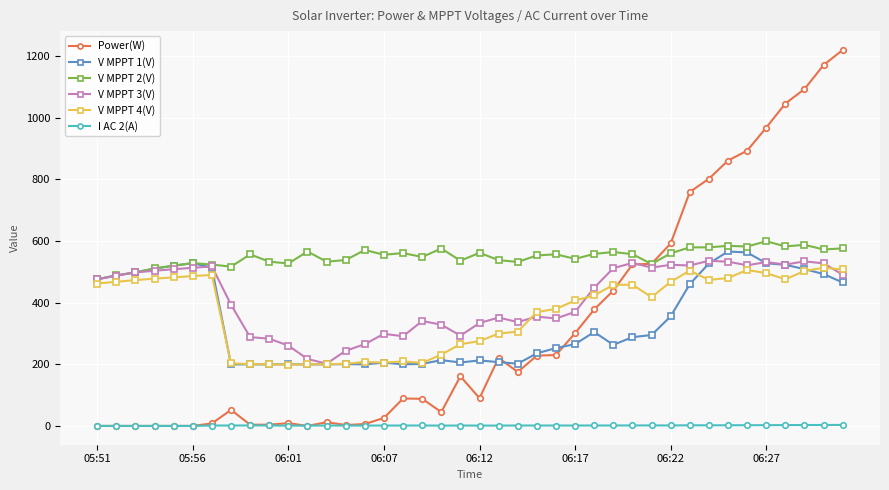

What is the average value of the V MPPT 1(V) series?

341.8